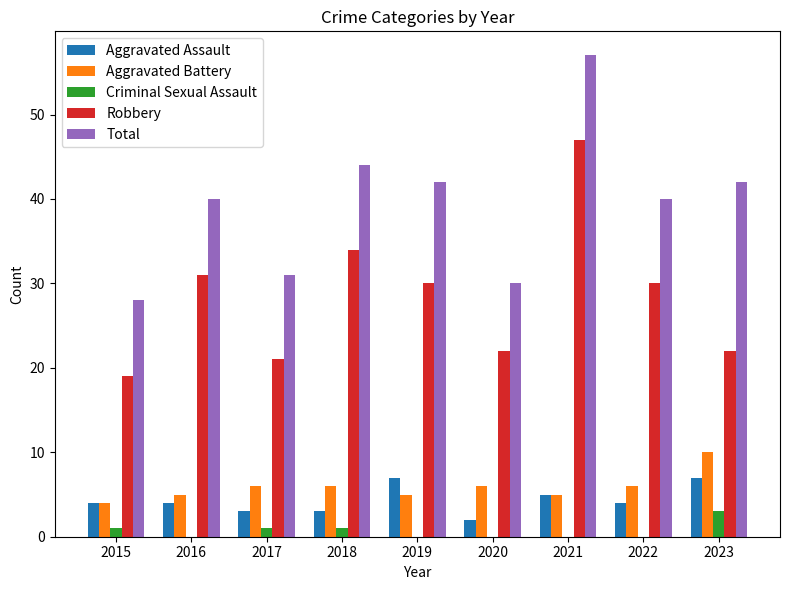

What is the total value across all series at 2019?

84